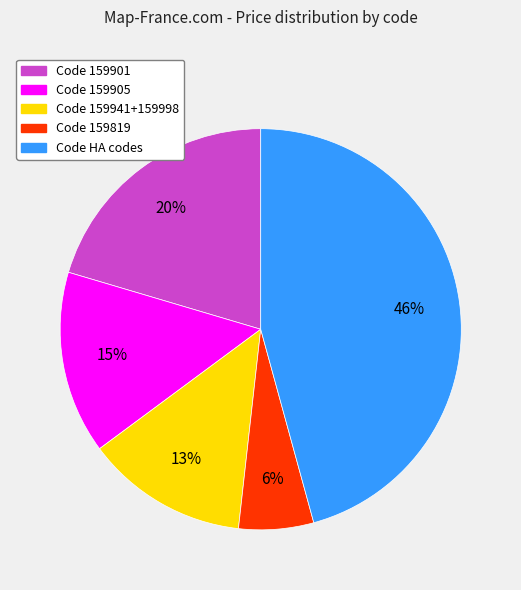

To the nearest percent, what is the average slice percentage?

20%